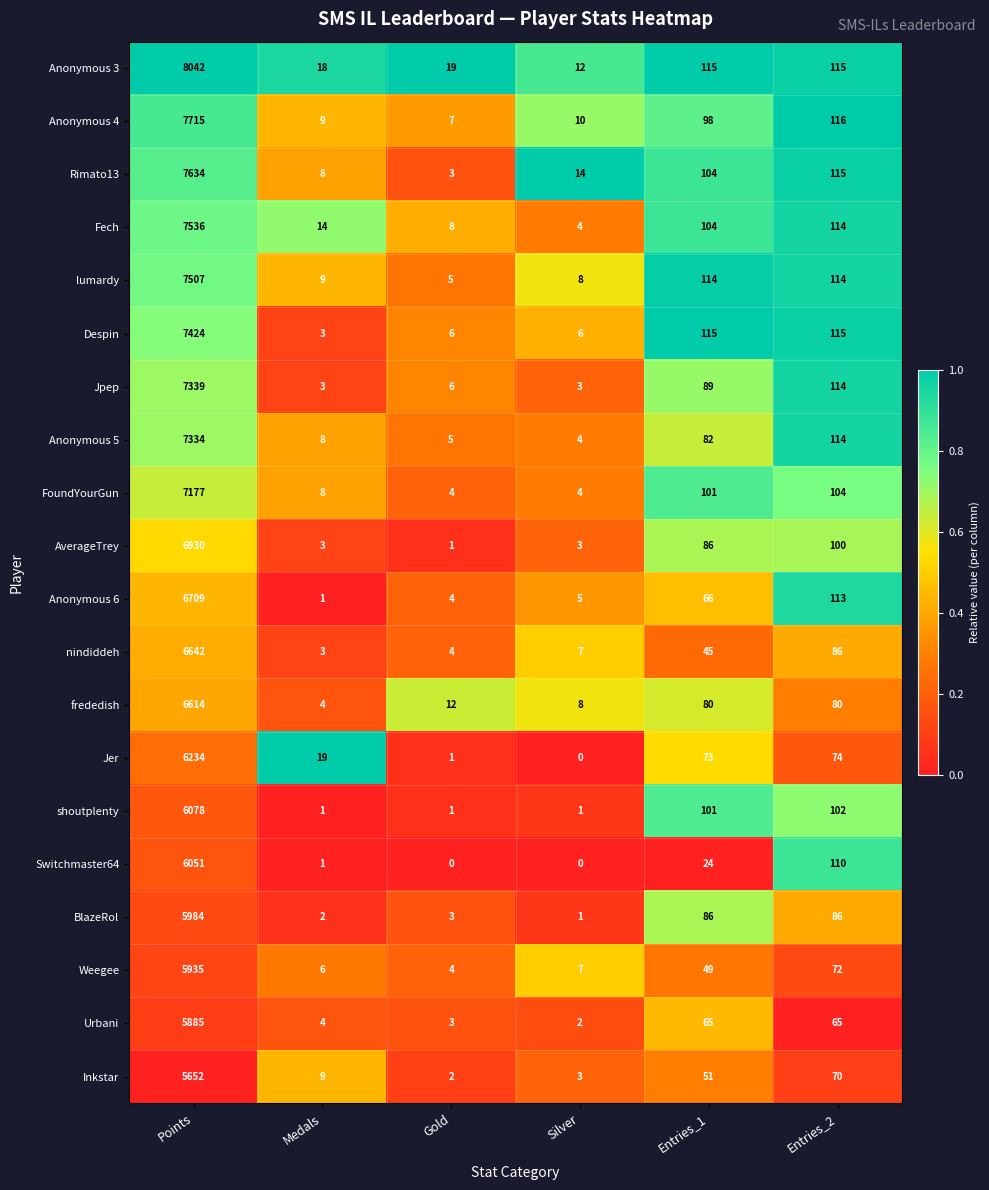

Rank the series at Points from highest to lowest value.

Anonymous 3, Anonymous 4, Rimato13, Fech, lumardy, Despin, Jpep, Anonymous 5, FoundYourGun, AverageTrey, Anonymous 6, nindiddeh, frededish, Jer, shoutplenty, Switchmaster64, BlazeRol, Weegee, Urbani, Inkstar